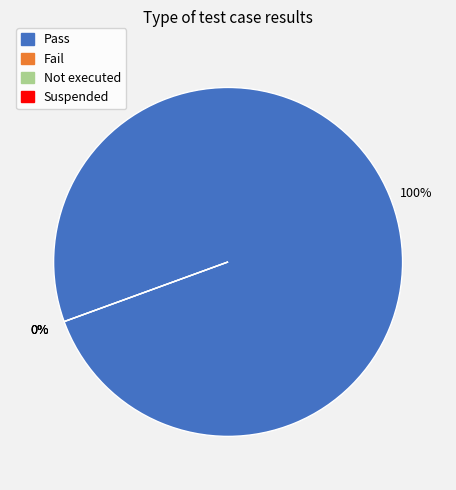

Which category has the smallest portion of the pie?

Fail